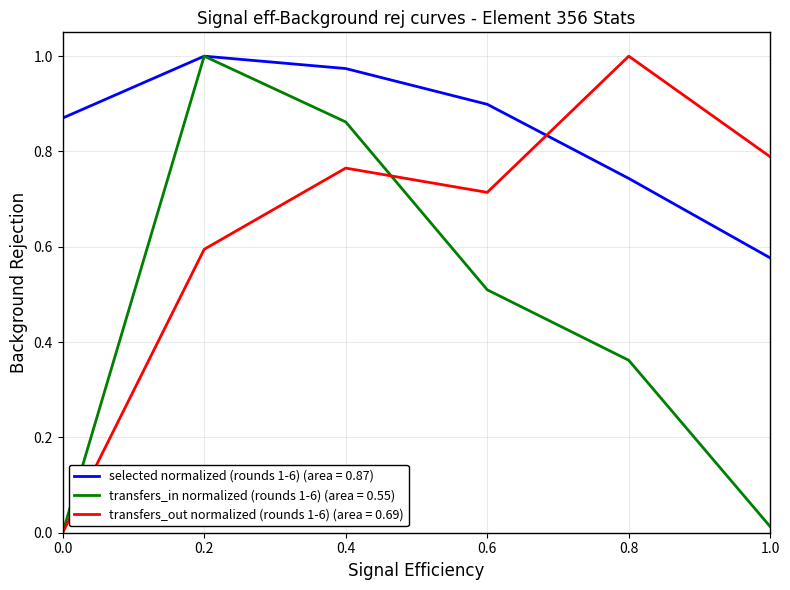

Where do transfers_out normalized (rounds 1-6) (area = 0.69) and selected normalized (rounds 1-6) (area = 0.87) first cross each other?

0.6 and 0.8